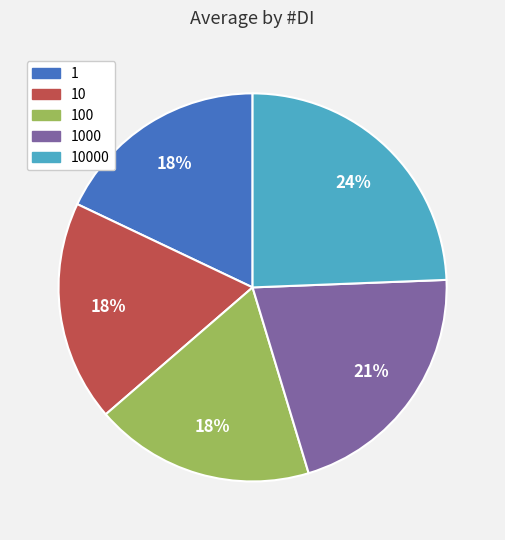

To the nearest percent, what is the difference between the largest and smallest slice percentages?

6%